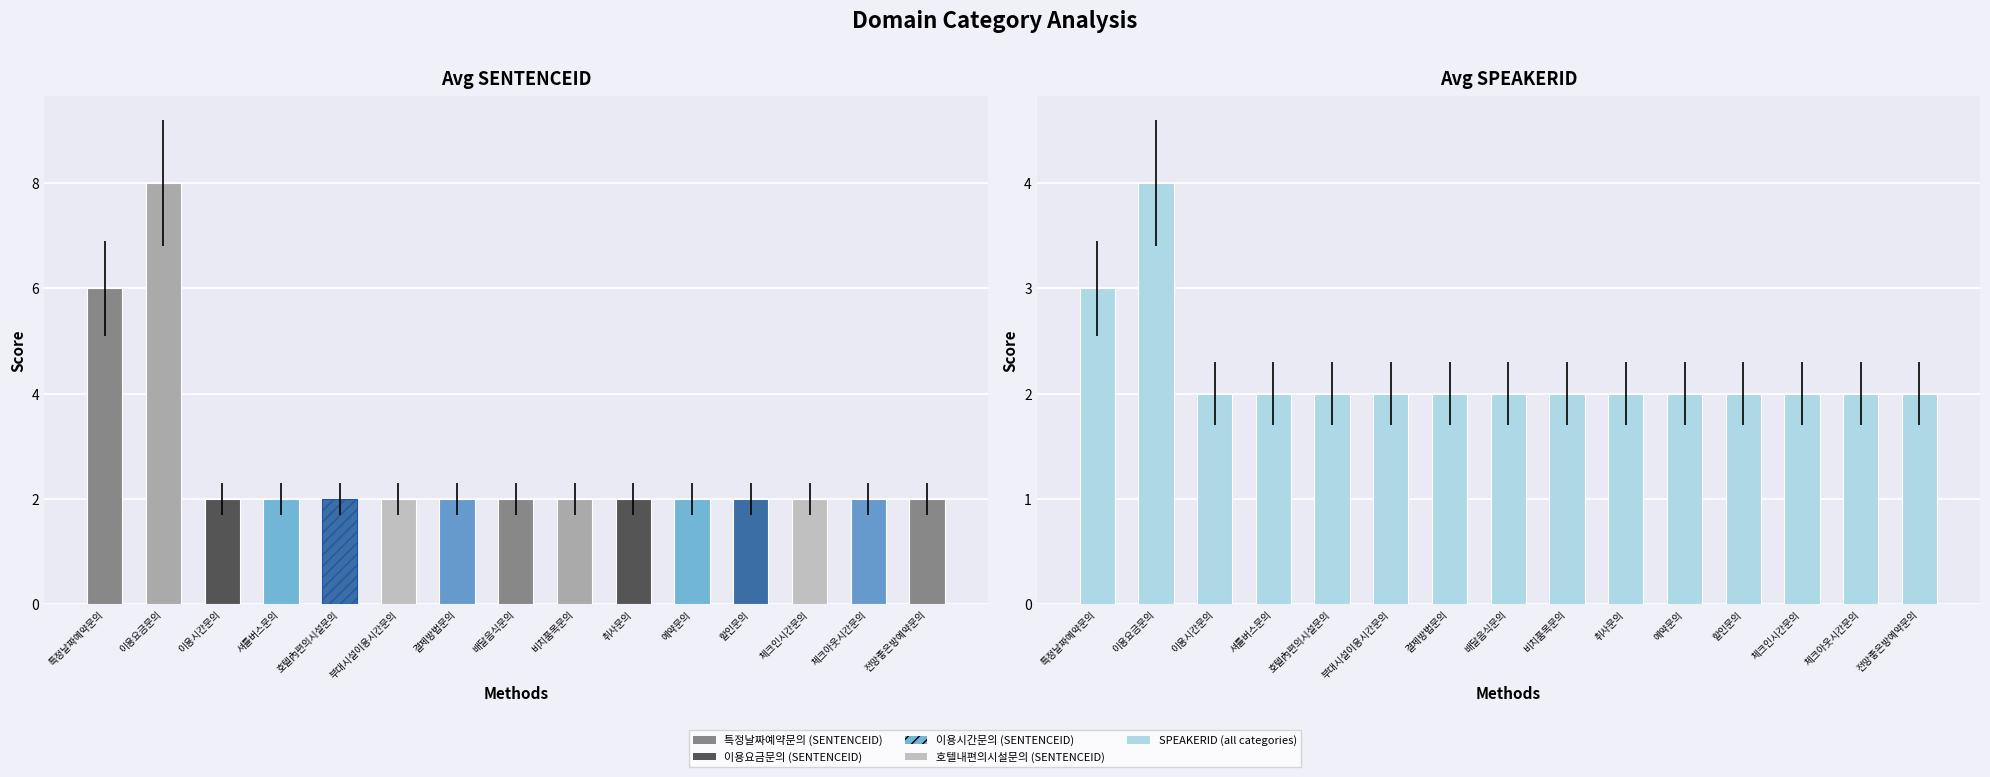

The SENTENCEID series shows 5 at 이용요금문의. True or false?

False